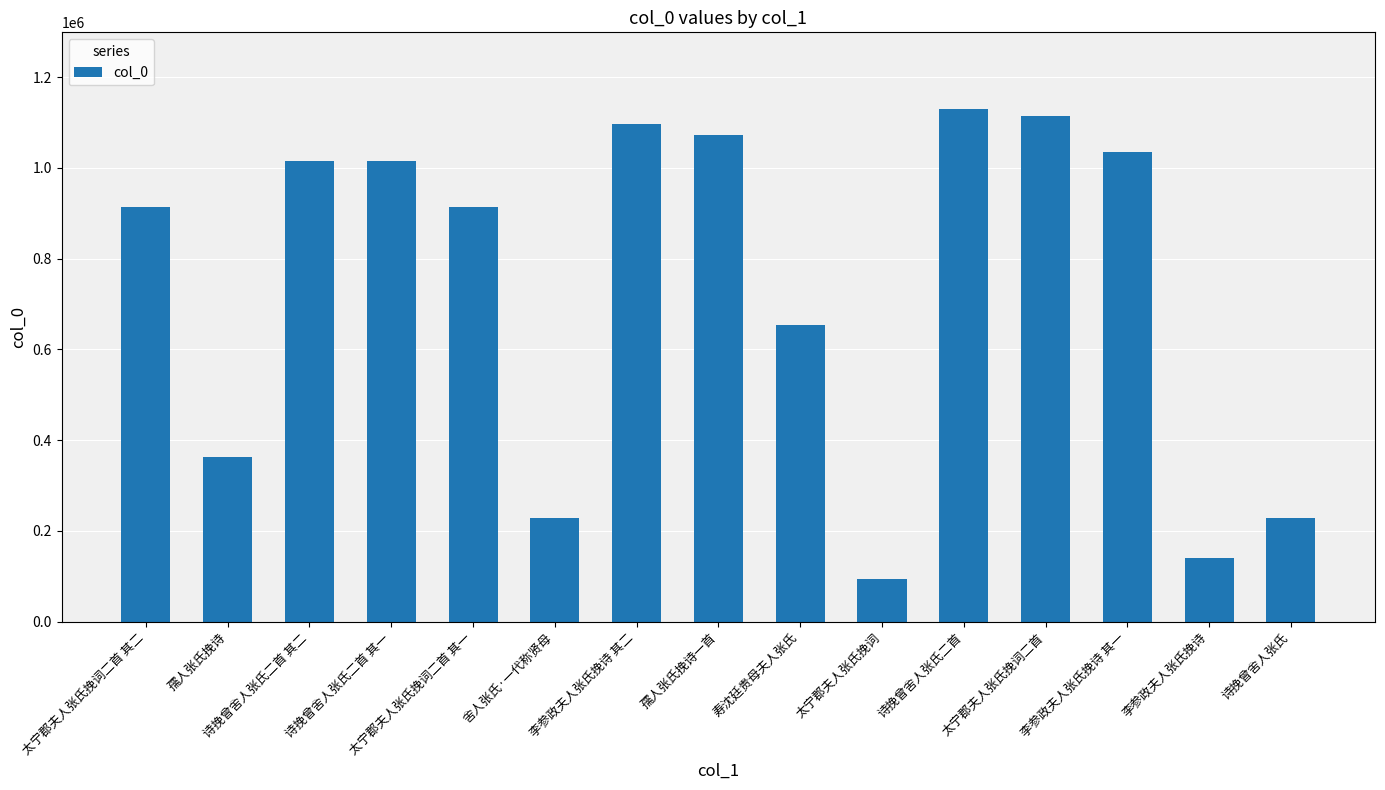

What is the difference between the values at 舍人张氏·一代称贤母 and 太宁郡夫人张氏挽词二首 其二?

684933